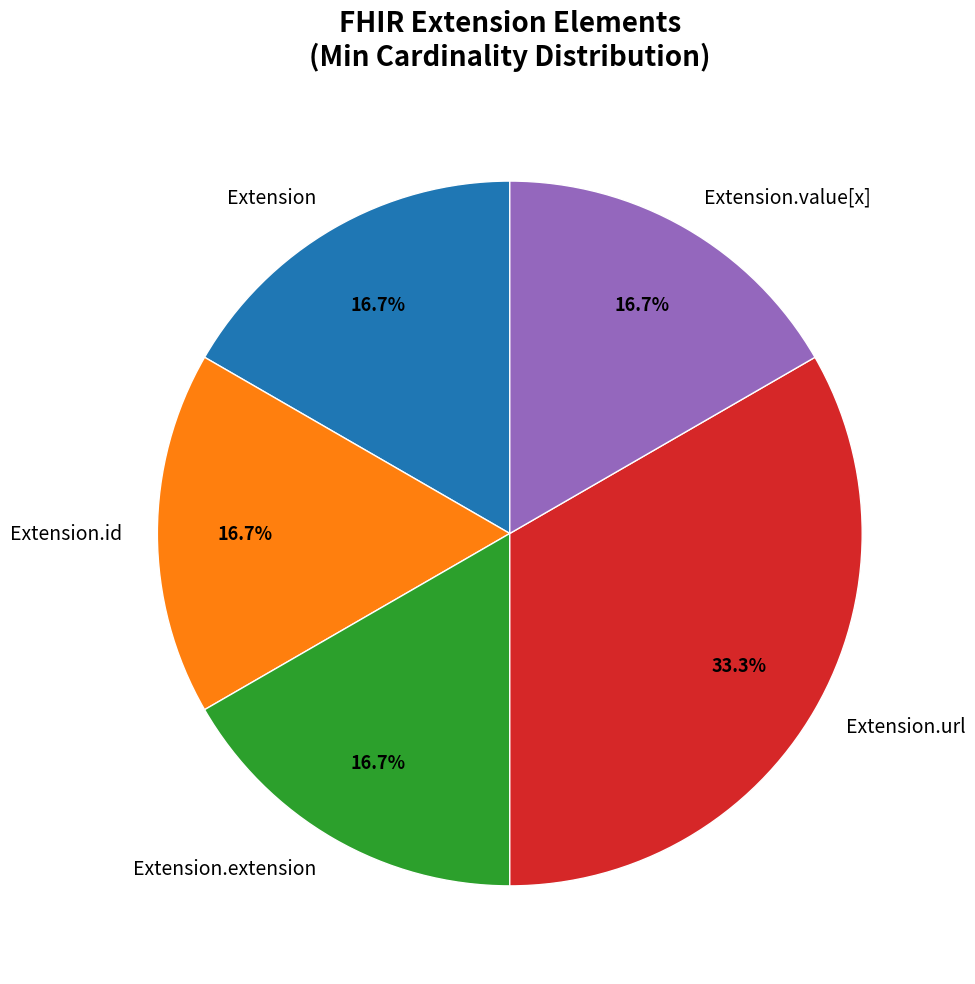

Count the number of slices in the pie.

5